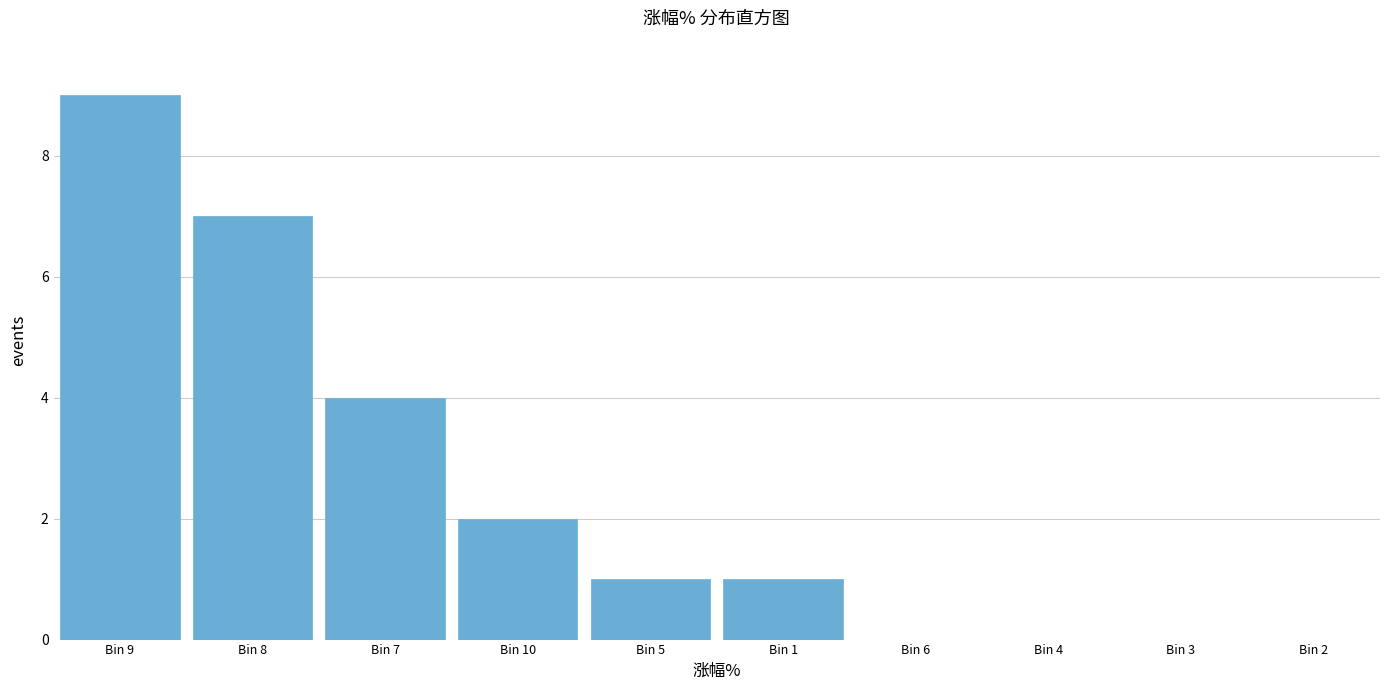

Reading left to right, list all the values displayed in this chart.

Bin 9=9	Bin 8=7	Bin 7=4	Bin 10=2	Bin 5=1	Bin 1=1	Bin 6=0	Bin 4=0	Bin 3=0	Bin 2=0